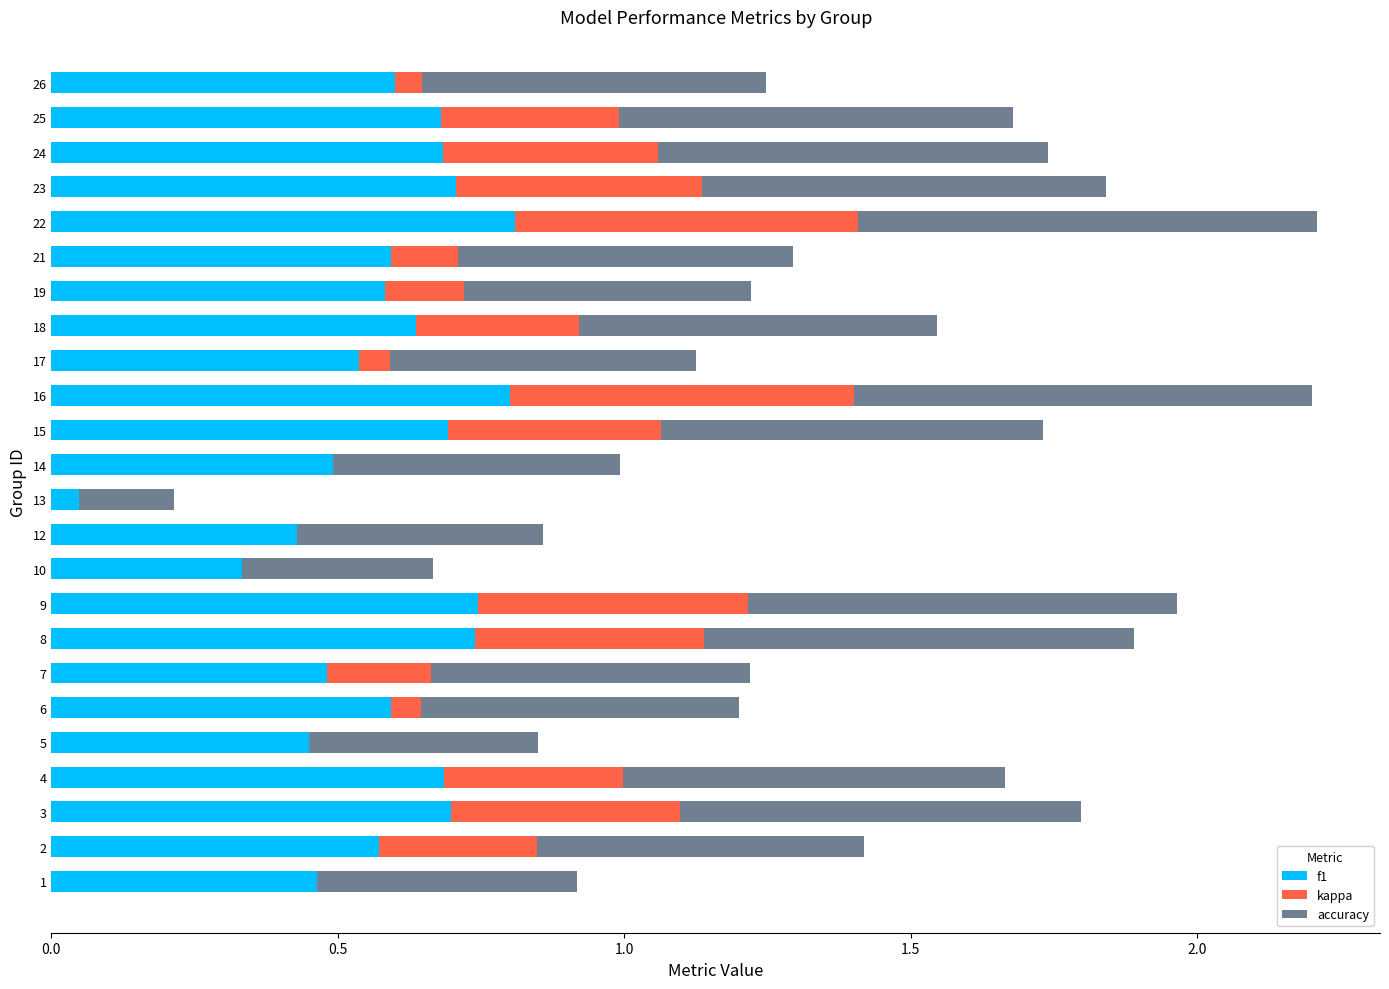

What is the total value across all series at 16?

2.2